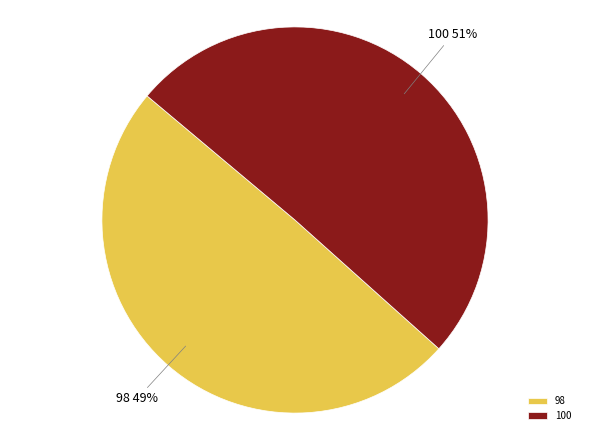

Which category accounts for the majority?

100